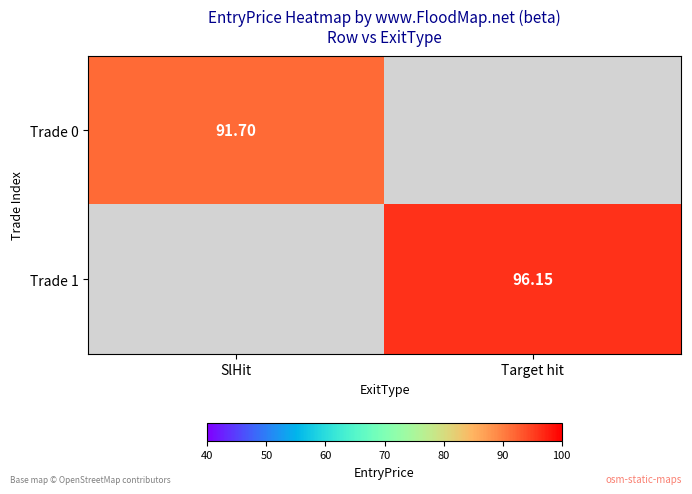

How many positive values does the Trade 1 series have?

1